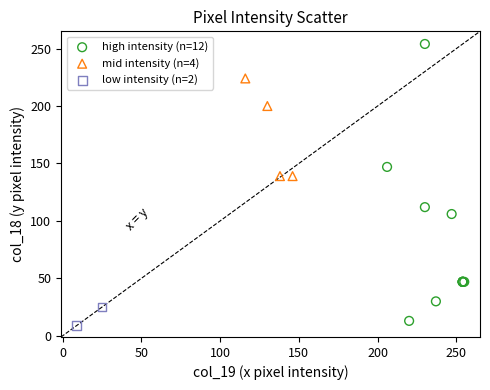

Which series reaches the maximum Y coordinate?

high intensity (n=12)